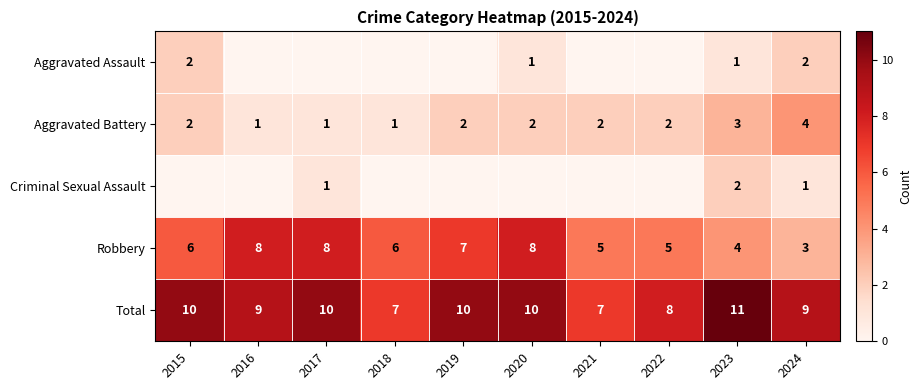

True or false: Robbery has a value of 7 at 2019.

True